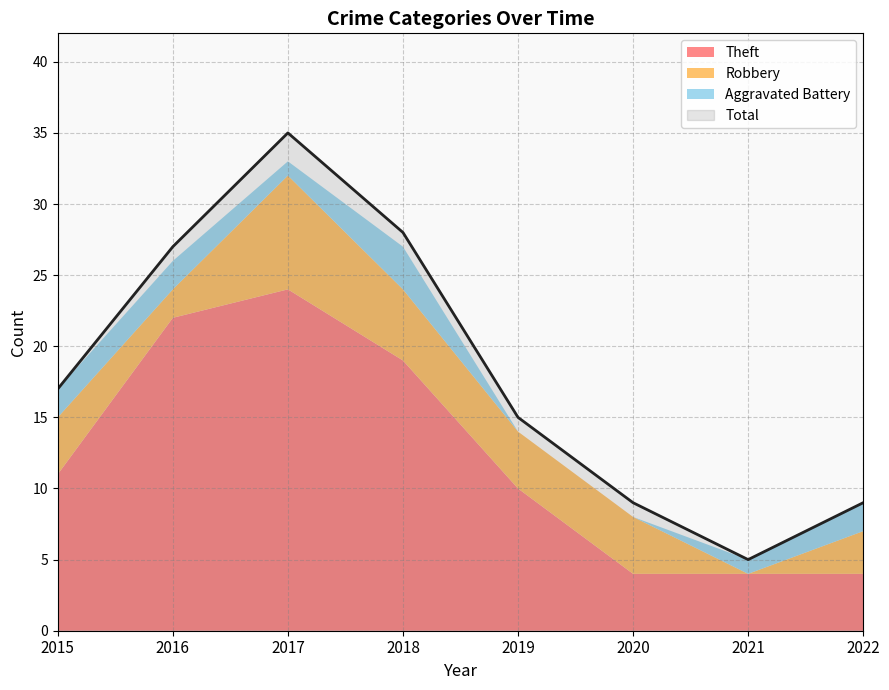

Where is the first local maximum for Aggravated Battery?

2018